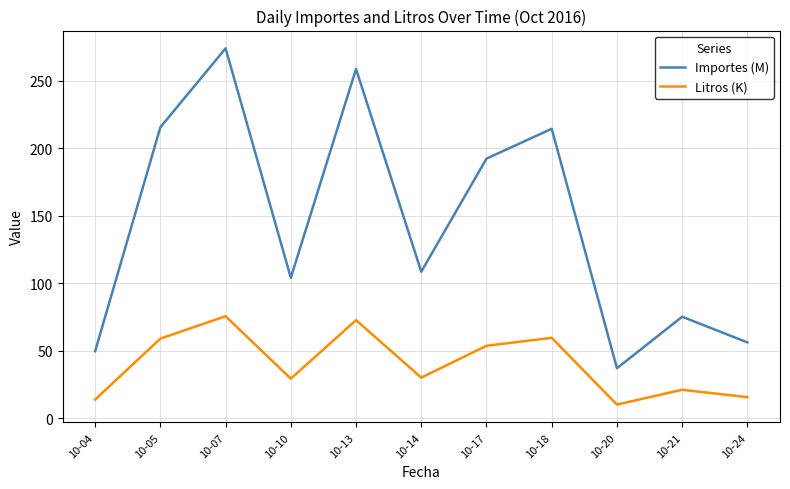

What is the highest value of the Importes (M) series?

274.1